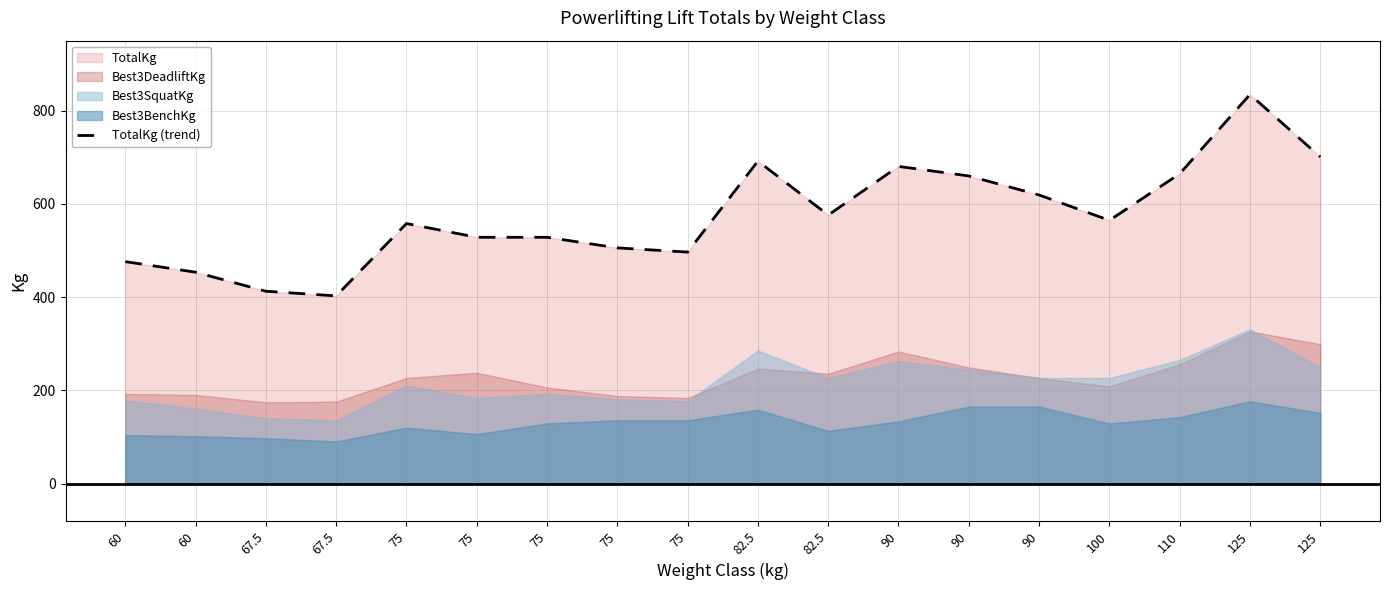

Read the value at 90.

680.4